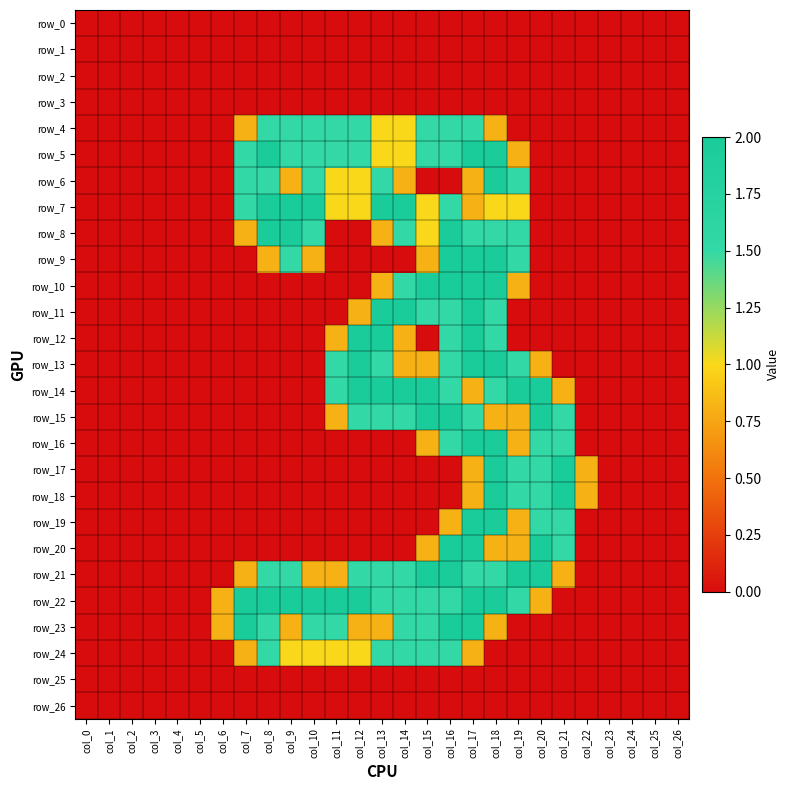

What is the difference between the second highest and second lowest values in the row_17 series?

2.0